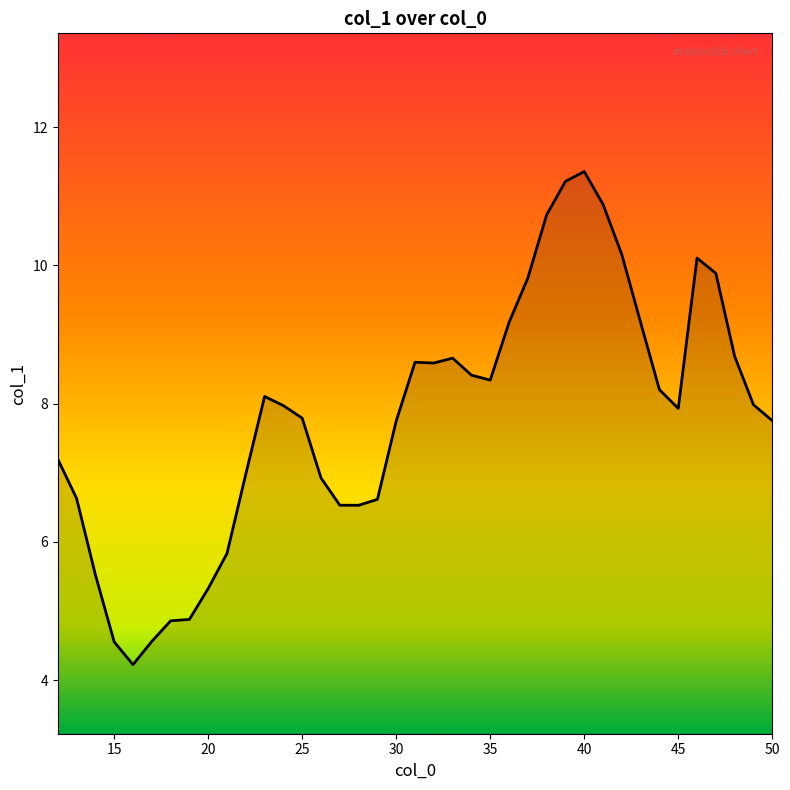

What is the greatest value displayed?

11.4